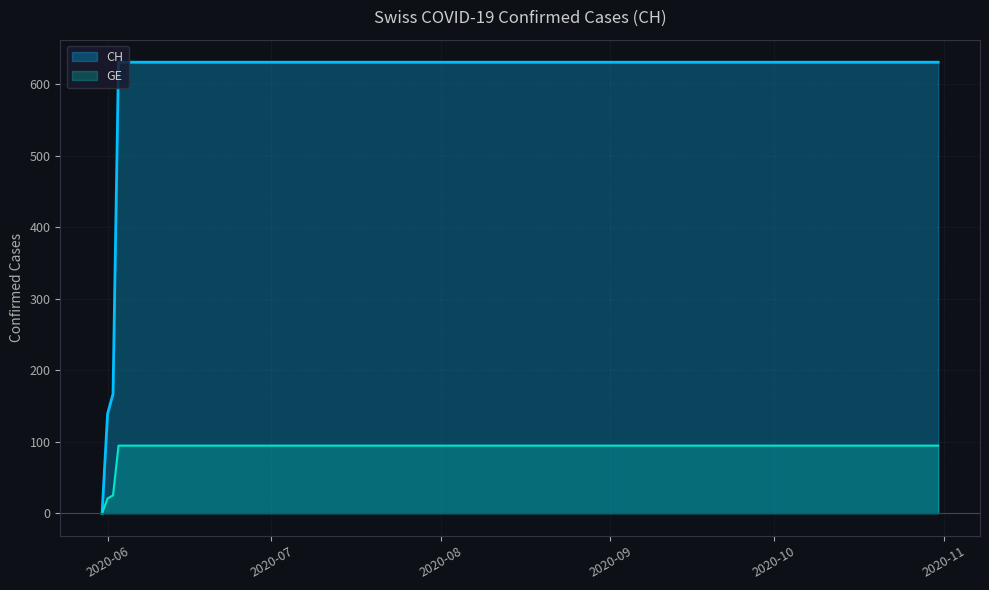

List the series in order of their peak value, highest first.

CH, GE